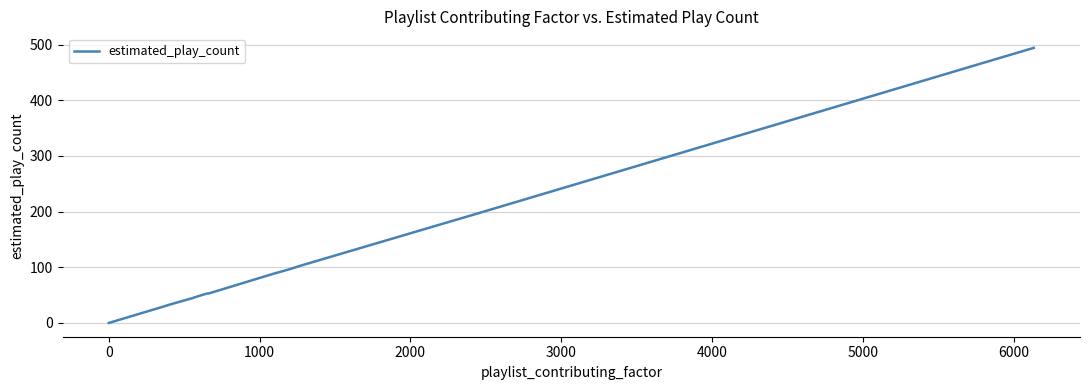

What is the greatest value displayed?

494